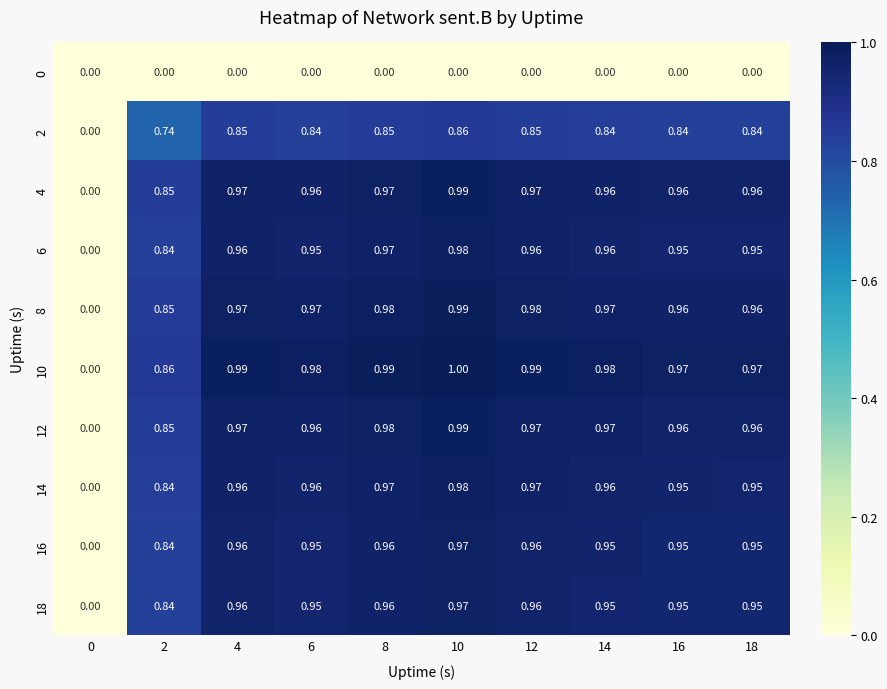

Is the value of 12 at 16 greater than the value of 6 at 16?

Yes